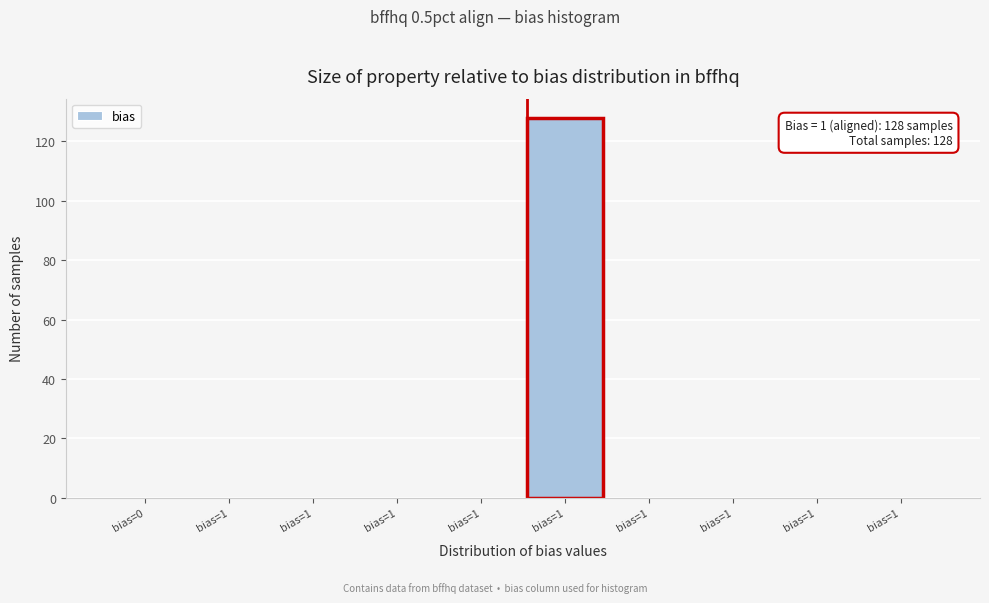

How many distinct data groups are displayed?

1